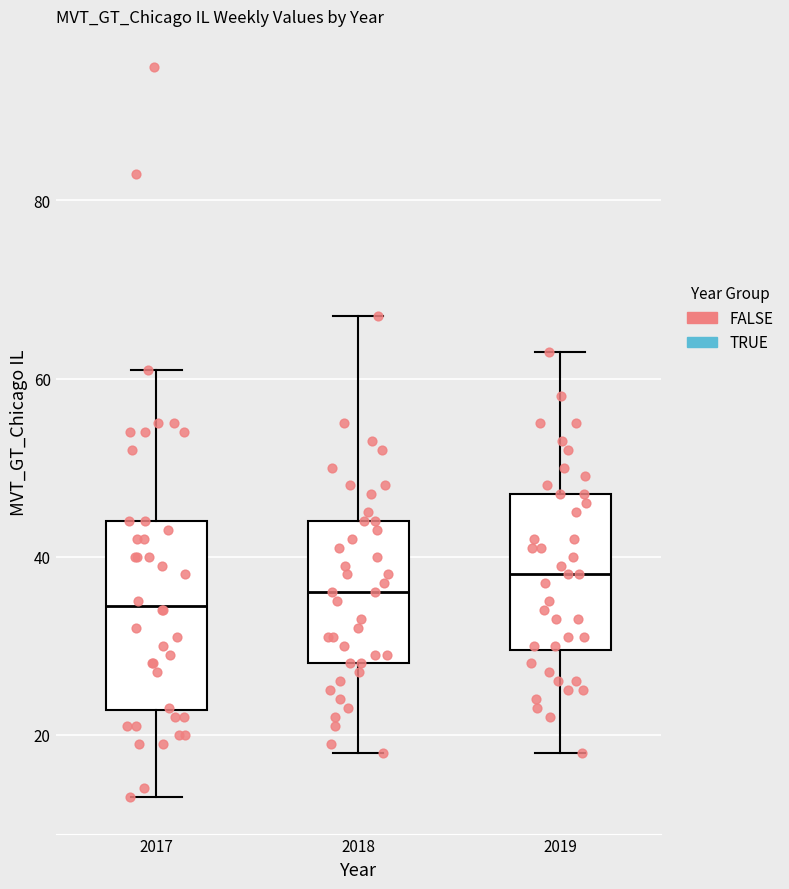

Reading left to right, transcribe this box plot: for each box, give where its median line is, the range the box spans, and where its two whiskers end, as read against the y-axis. The values are not printed on the chart, so give them approximately, as read against the axis.

2017: median 34, box 22 to 44, whiskers 14 to 62
2018: median 36, box 28 to 44, whiskers 18 to 68
2019: median 38, box 30 to 48, whiskers 18 to 64